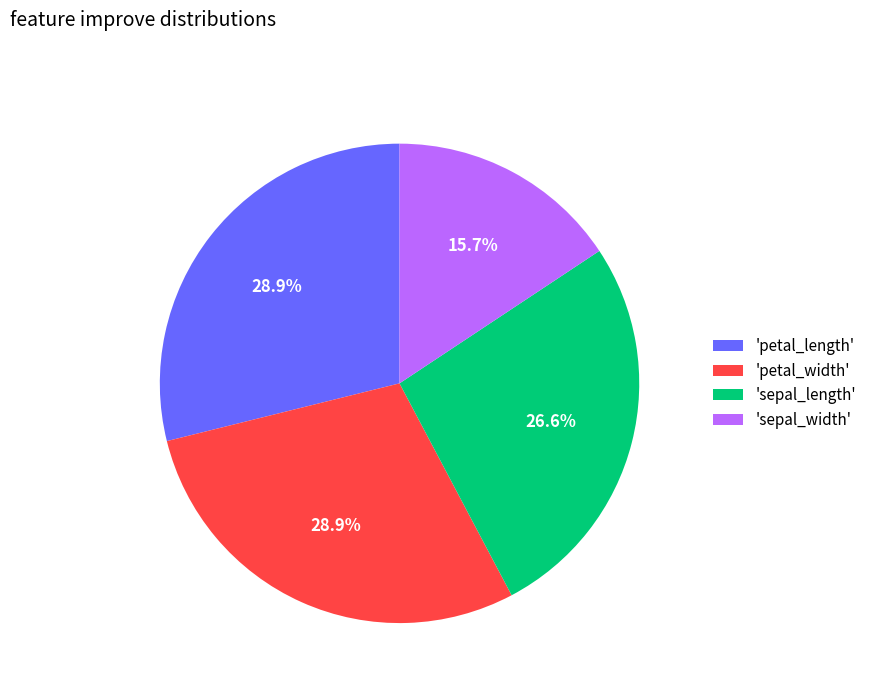

Is there any slice that represents more than half of the pie?

No